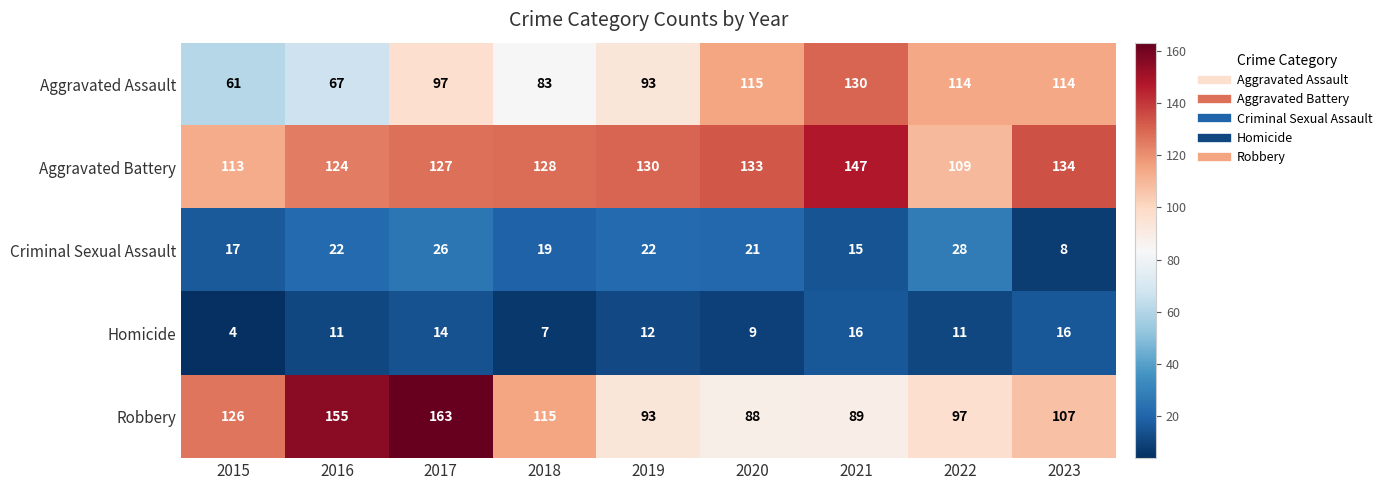

Which label corresponds to the largest value in the chart?

2017